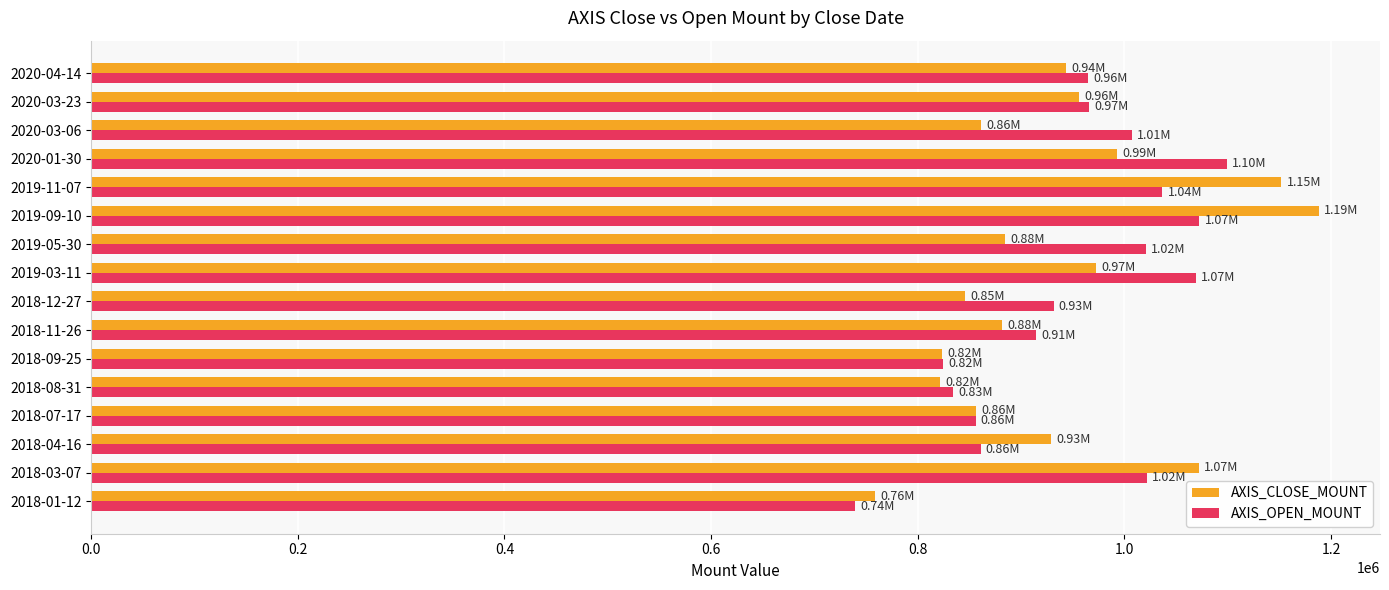

Rank the series by their maximum value, from highest to lowest.

AXIS_CLOSE_MOUNT, AXIS_OPEN_MOUNT